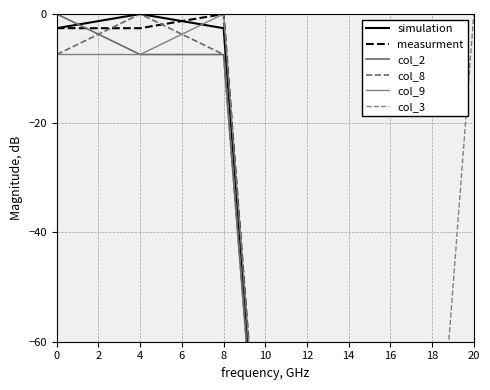

How many series are shown in this chart?

6